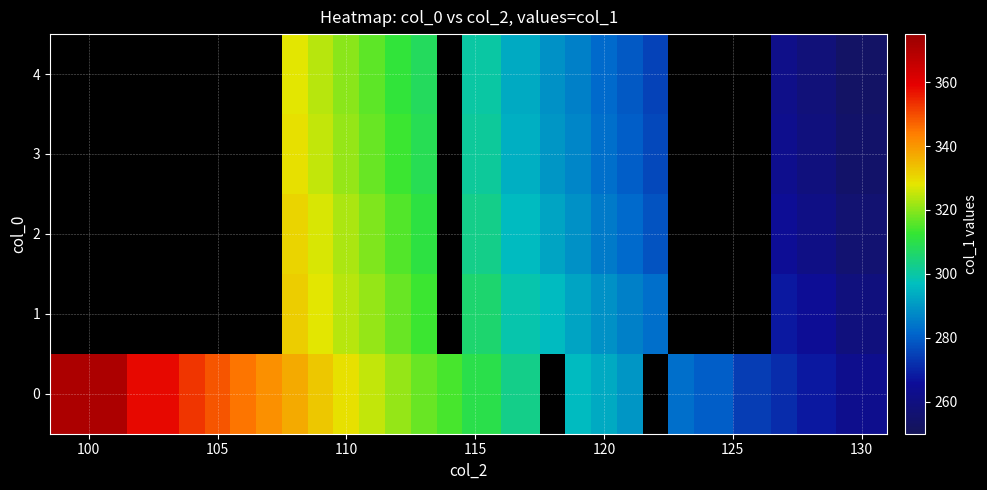

What is the minimum value shown in the chart?

253.0